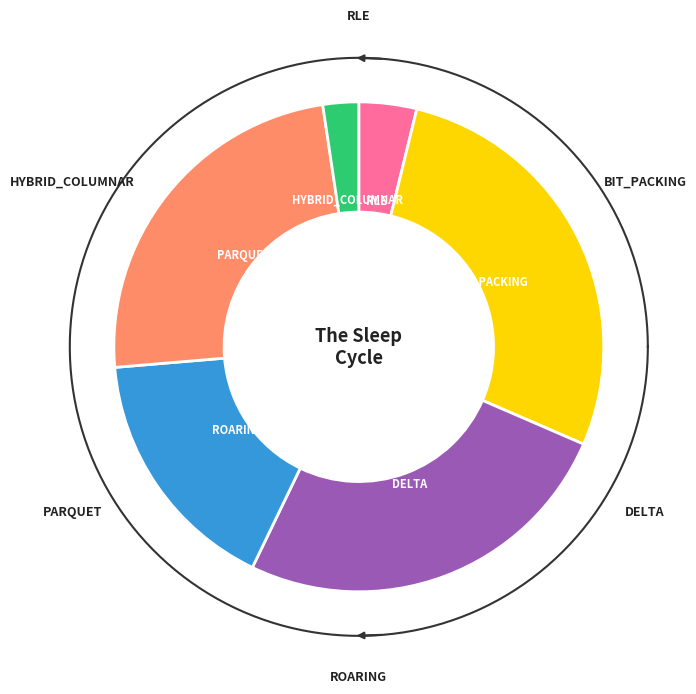

Is there any slice that represents more than half of the pie?

No